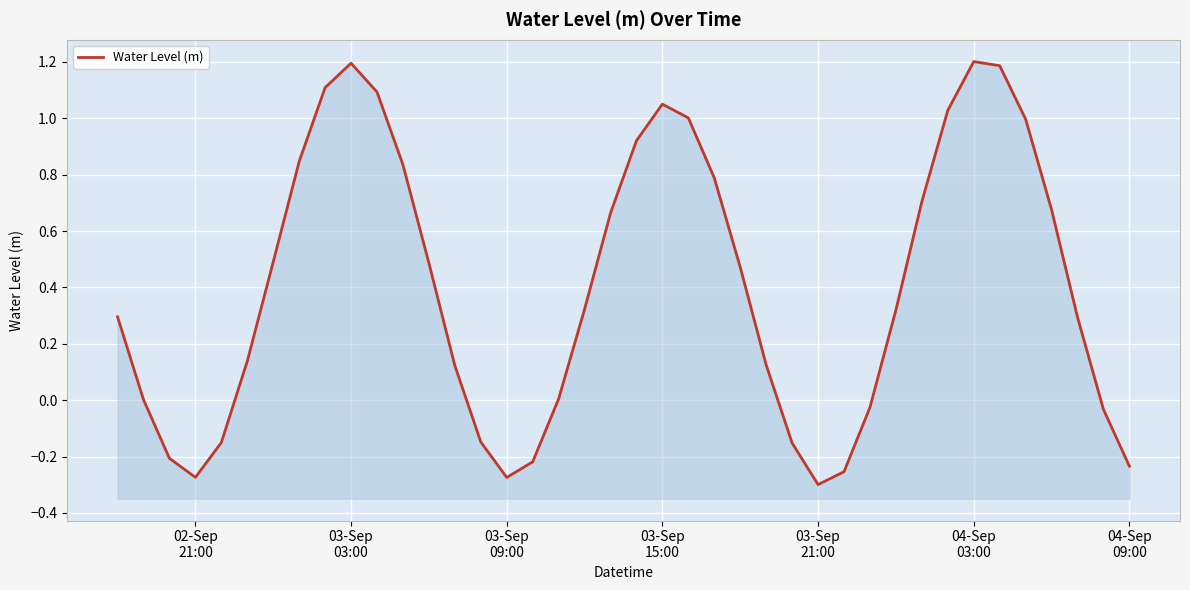

Reading left to right, what are all the values shown in this chart?

0.3	0.0	-0.2	-0.3	-0.2	0.1	0.5	0.8	1.1	1.2	1.1	0.8	0.5	0.1	-0.1	-0.3	-0.2	0.0	0.3	0.7	0.9	1.1	1.0	0.8	0.5	0.1	-0.2	-0.3	-0.3	-0.0	0.3	0.7	1.0	1.2	1.2	1.0	0.7	0.3	-0.0	-0.2